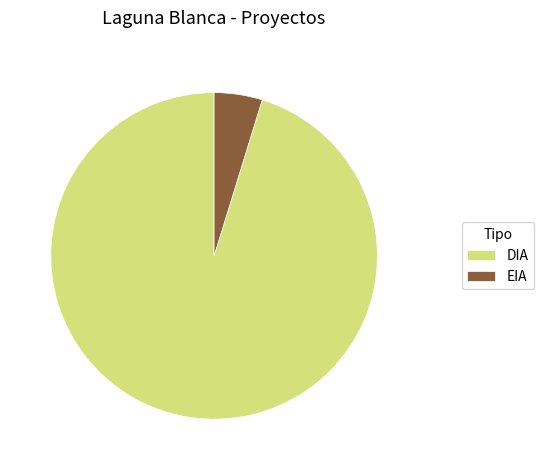

Approximately how many times larger is the value at EIA compared to DIA?

0.1